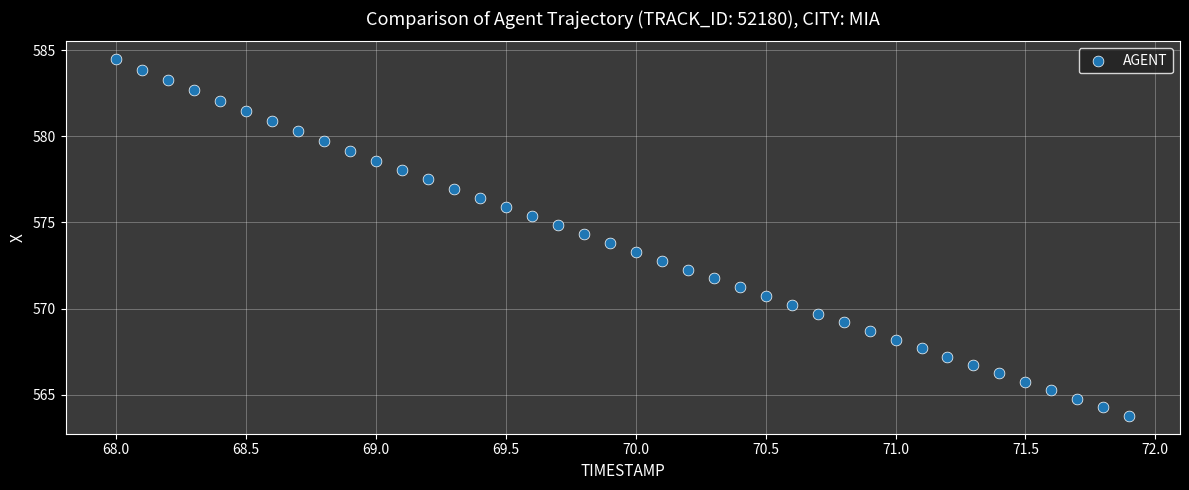

What is the range of X values (max minus min)?

3.9